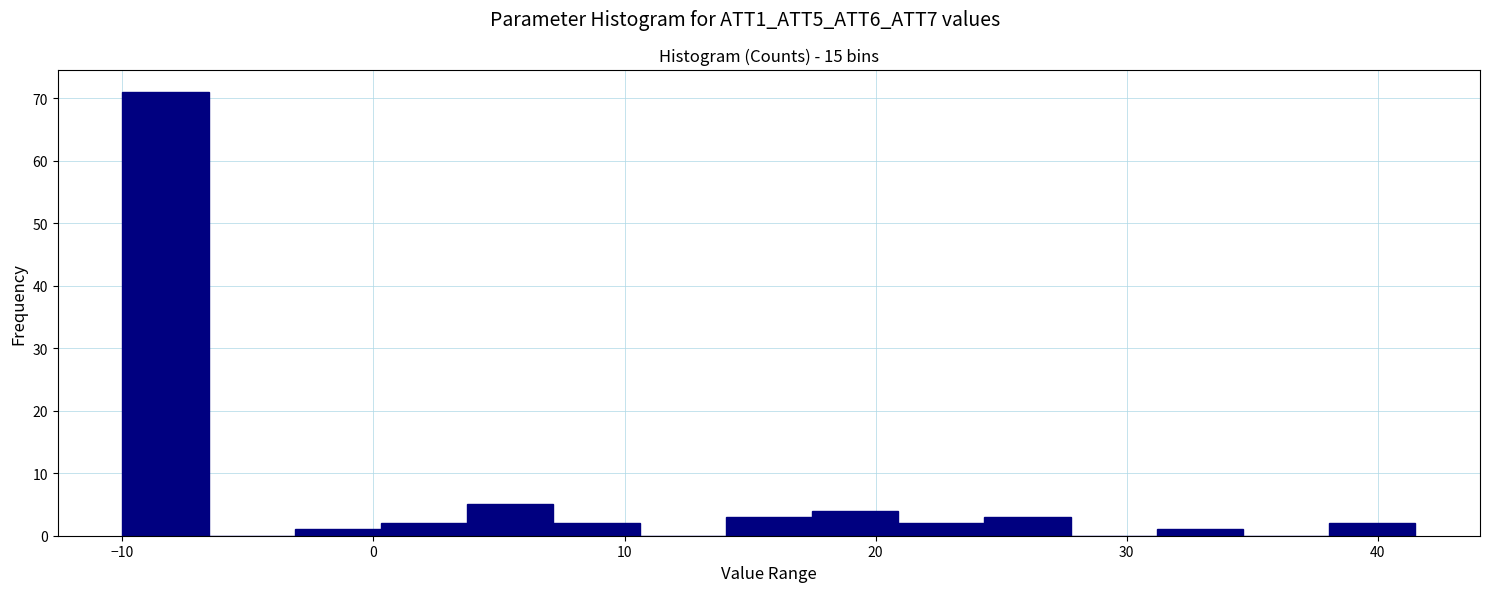

Around what value on the x-axis is the tallest bar? Give the approximate position of its centre, as read against the axis.

-8